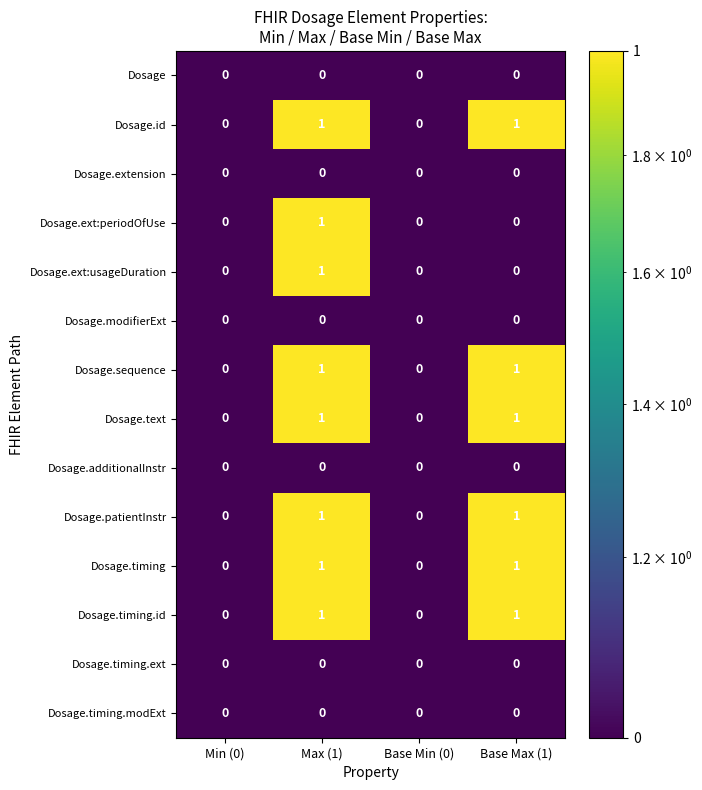

Count the Dosage.ext:usageDuration values in the range 0 to 1.

4